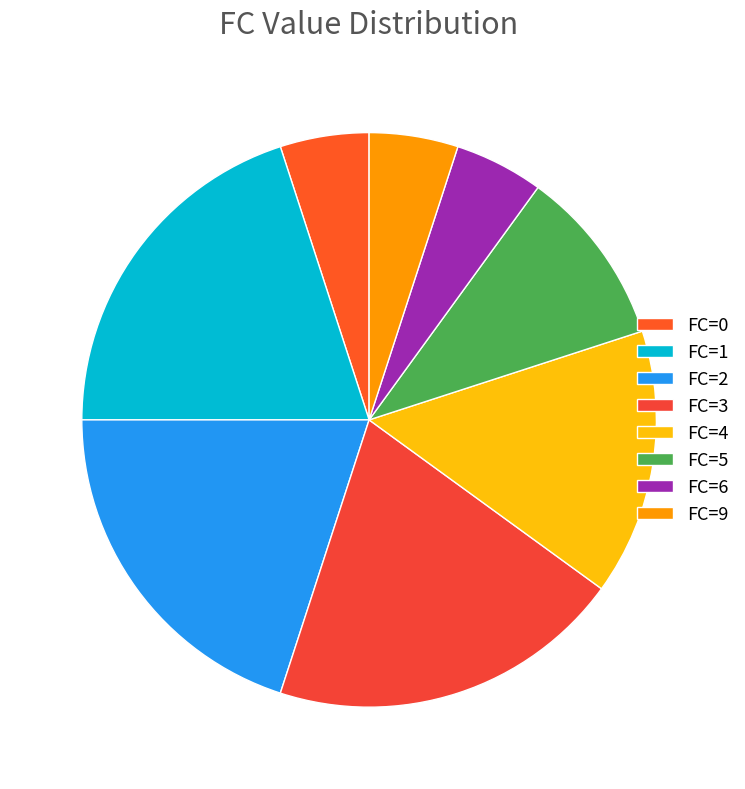

Count the number of slices in the pie.

8